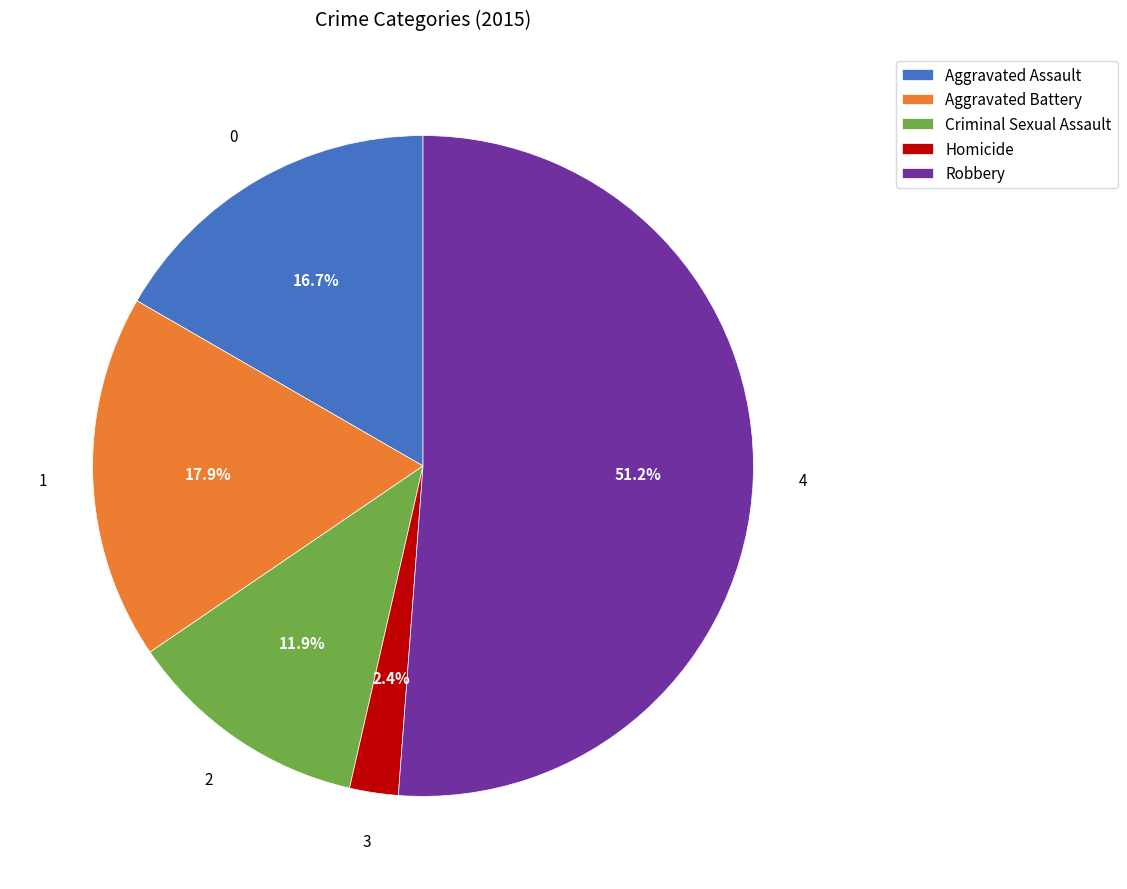

Combined, do Aggravated Battery and Aggravated Assault account for over 50%?

No